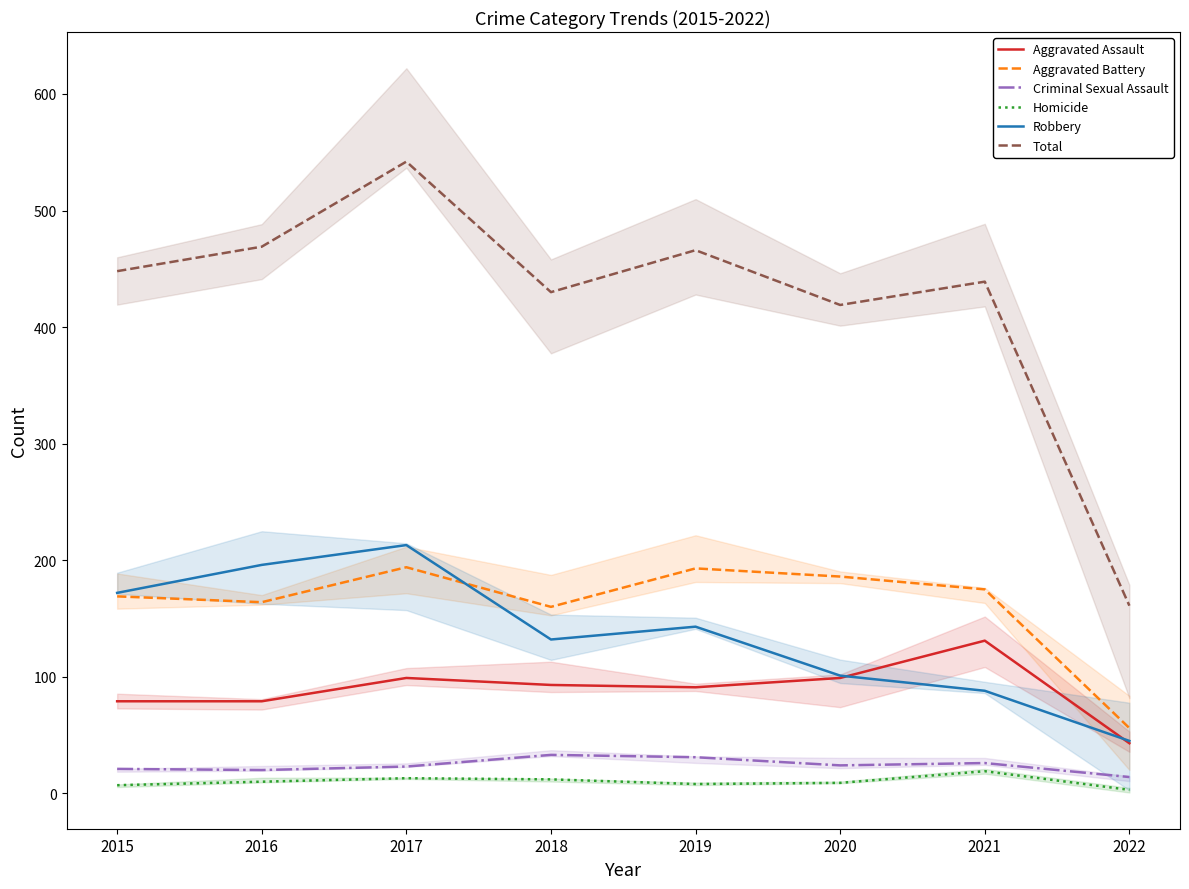

How many interior local peaks does the Homicide series have?

2